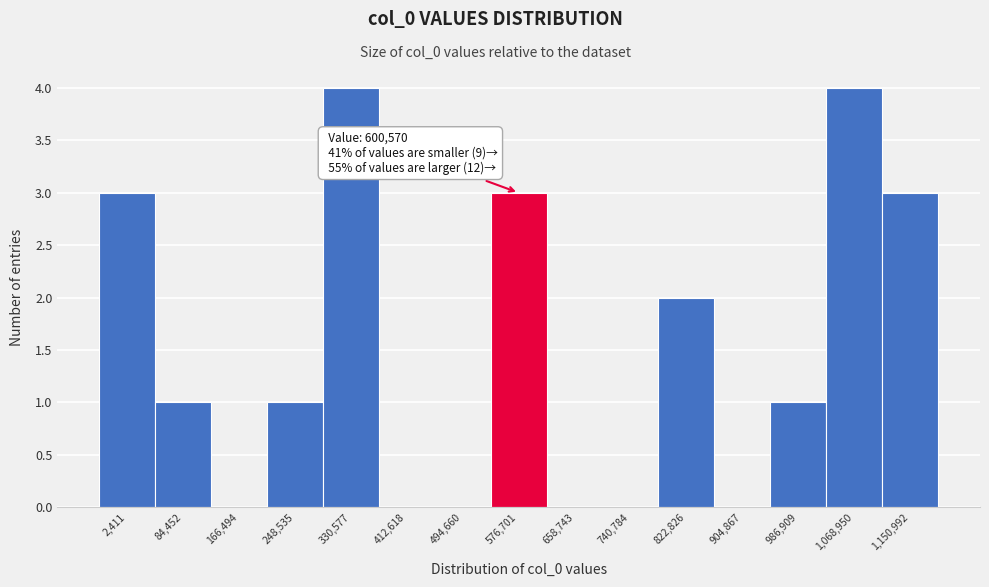

Reading right to left, transcribe all the data shown in this chart.

1,150,992=3	1,068,950=4	986,909=1	904,867=0	822,826=2	740,784=0	658,743=0	576,701=3	494,660=0	412,618=0	330,577=4	248,535=1	166,494=0	84,452=1	2,411=3